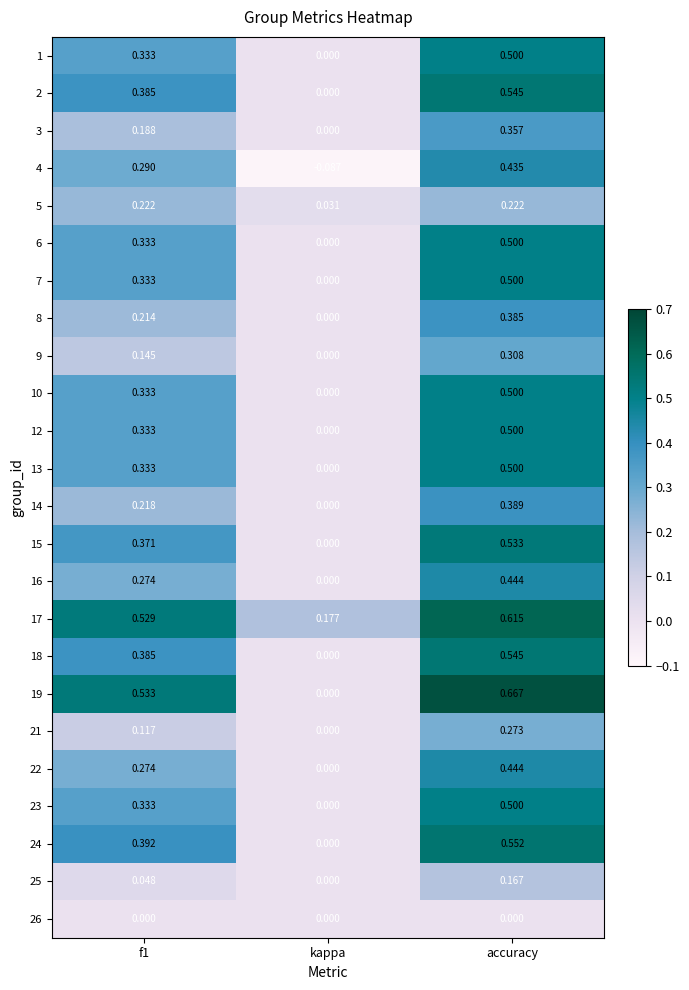

Which series changed the most between kappa and accuracy?

19